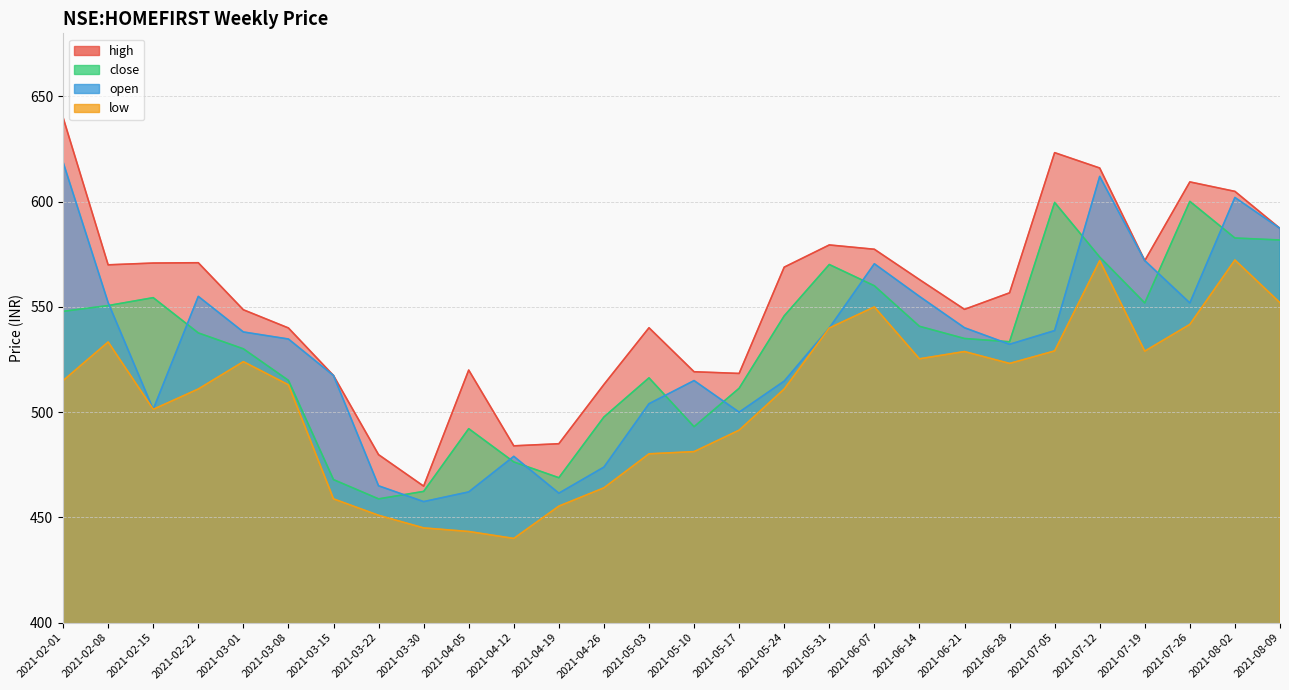

Which series changed the most between 2021-02-22 and 2021-03-01?

high